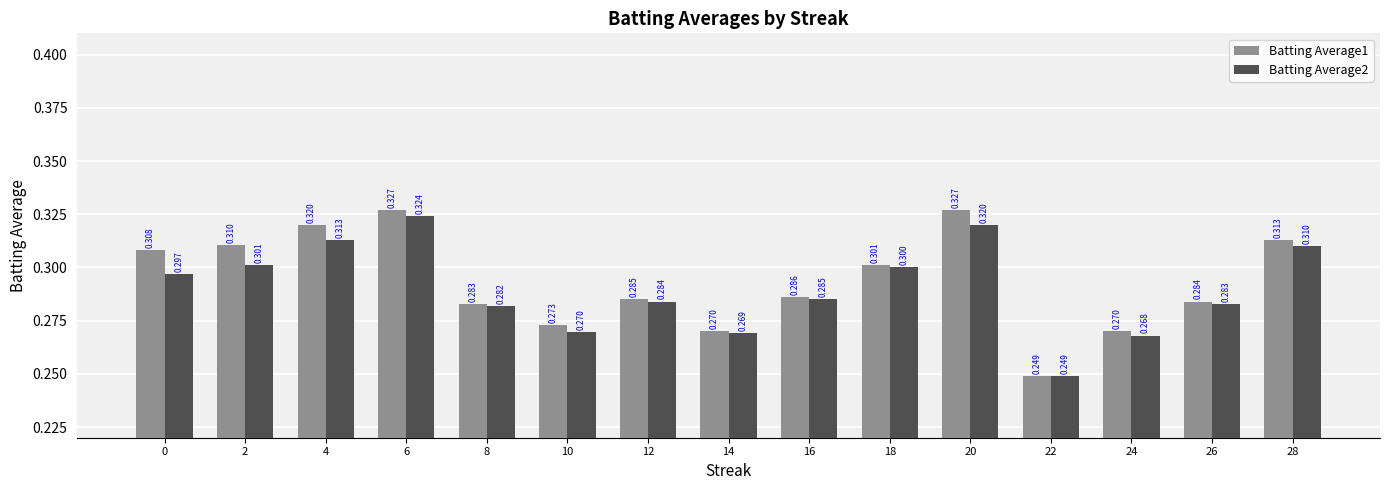

At which label is Batting Average2 closest to 0?

22